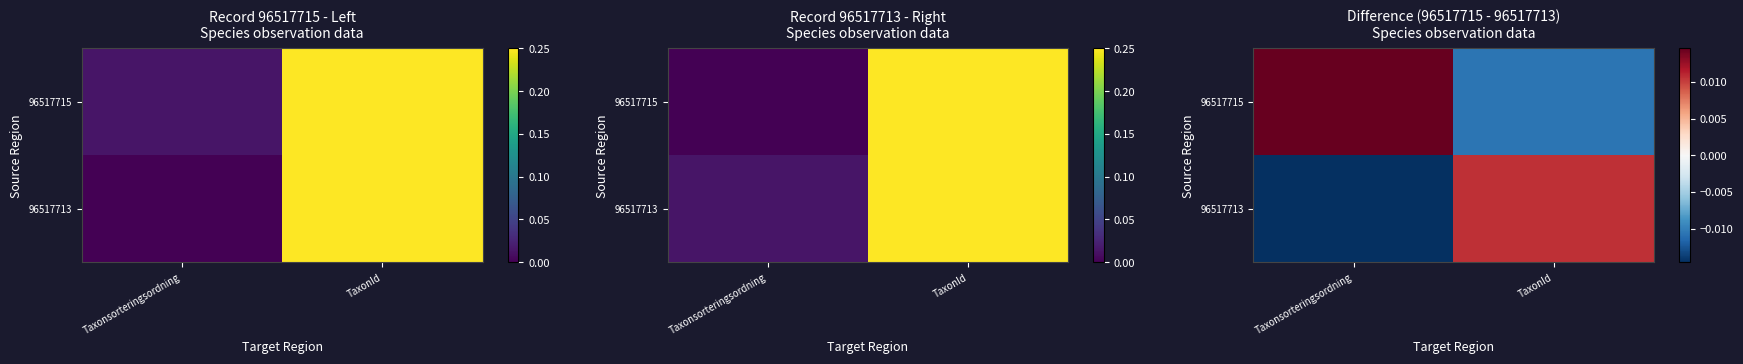

How many values in the 96517713 series exceed 0?

1